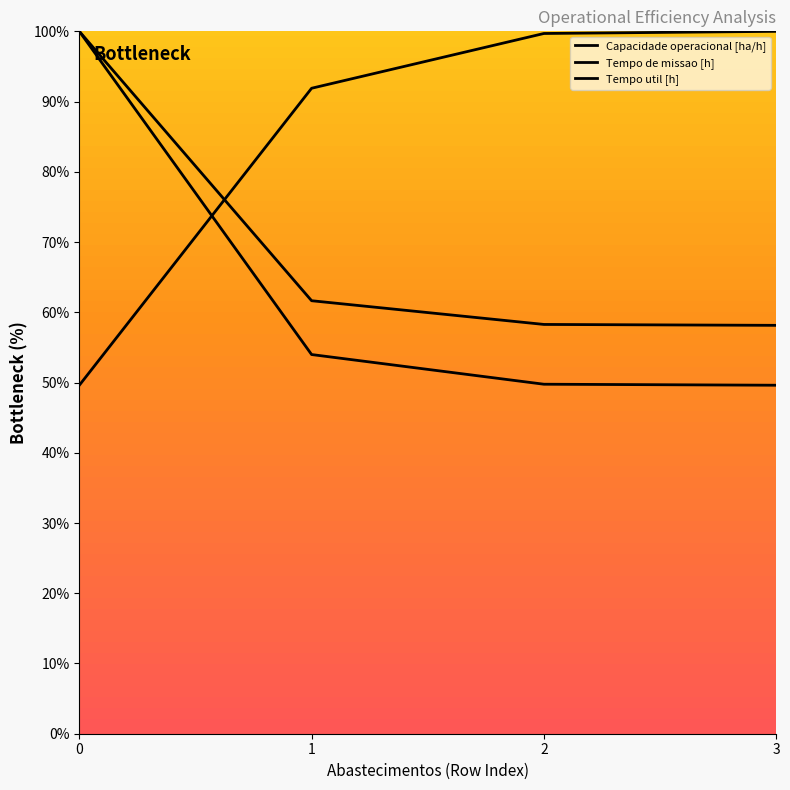

Reading left to right, list all the values displayed in this chart.

Capacidade operacional [ha/h]: 49.6	91.9	99.7	100.0
Tempo de missao [h]: 100.0	54.0	49.8	49.6
Tempo util [h]: 100.0	61.6	58.3	58.1